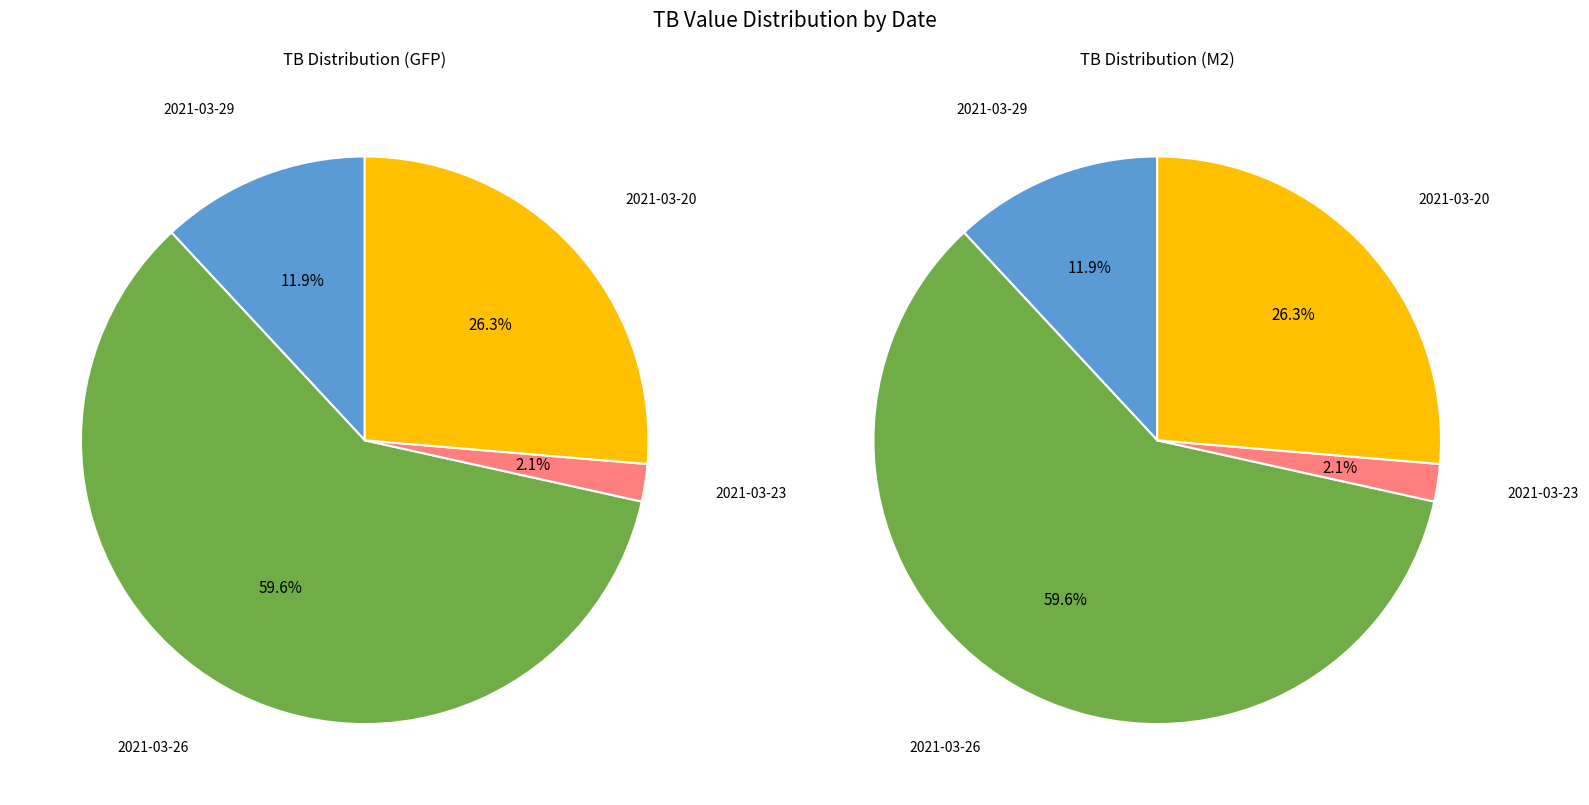

What is the ratio of the value at 2021-03-26 to the value at 2021-03-20?

2.3